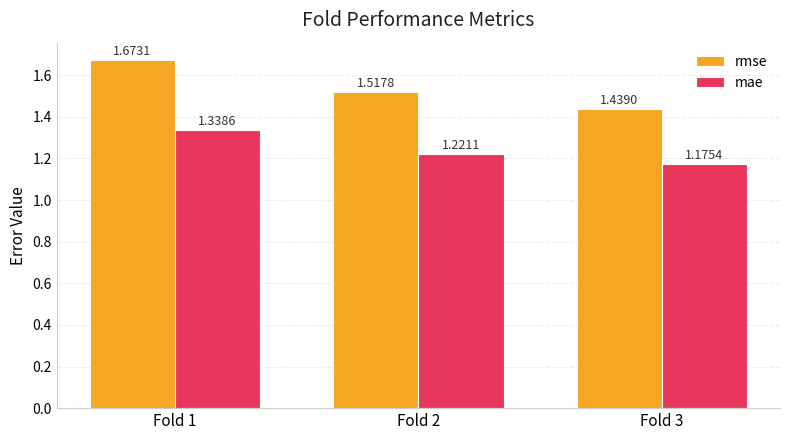

What is the total value across all series at Fold 2?

2.7